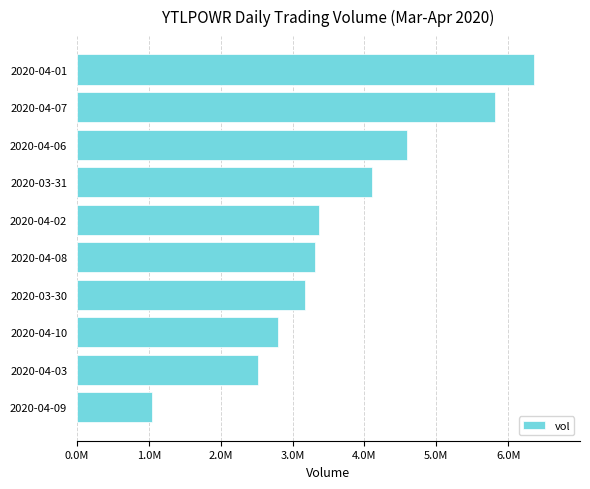

Rank the categories by value from highest to lowest.

2020-04-01, 2020-04-07, 2020-04-06, 2020-03-31, 2020-04-02, 2020-04-08, 2020-03-30, 2020-04-10, 2020-04-03, 2020-04-09